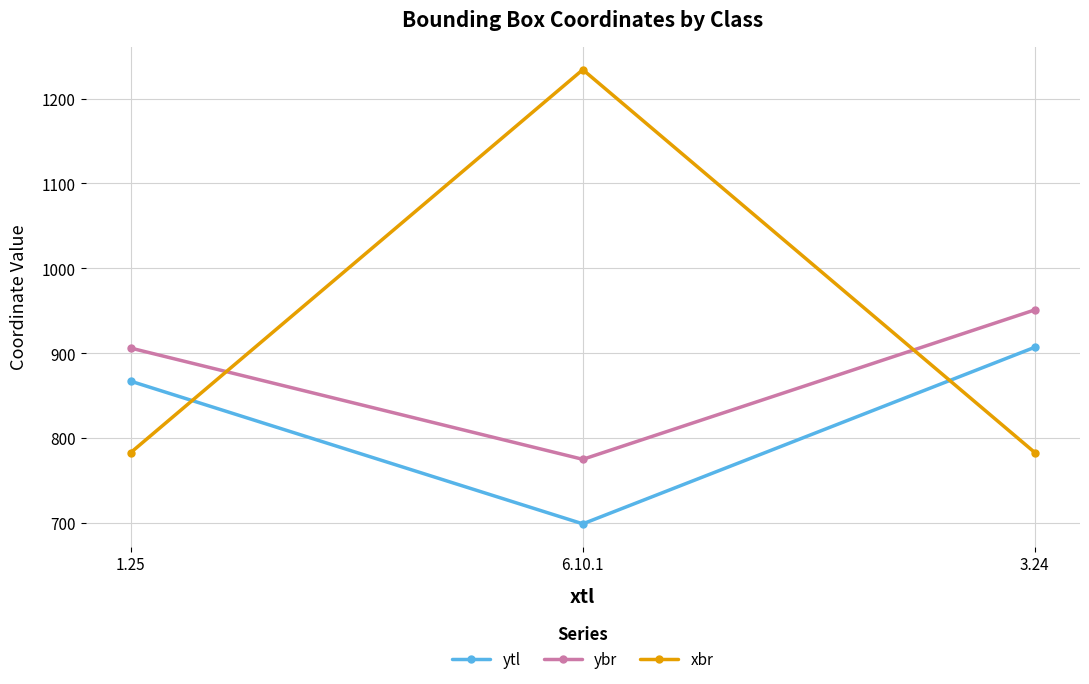

What is the spread (max minus min) of values at 3.24?

168